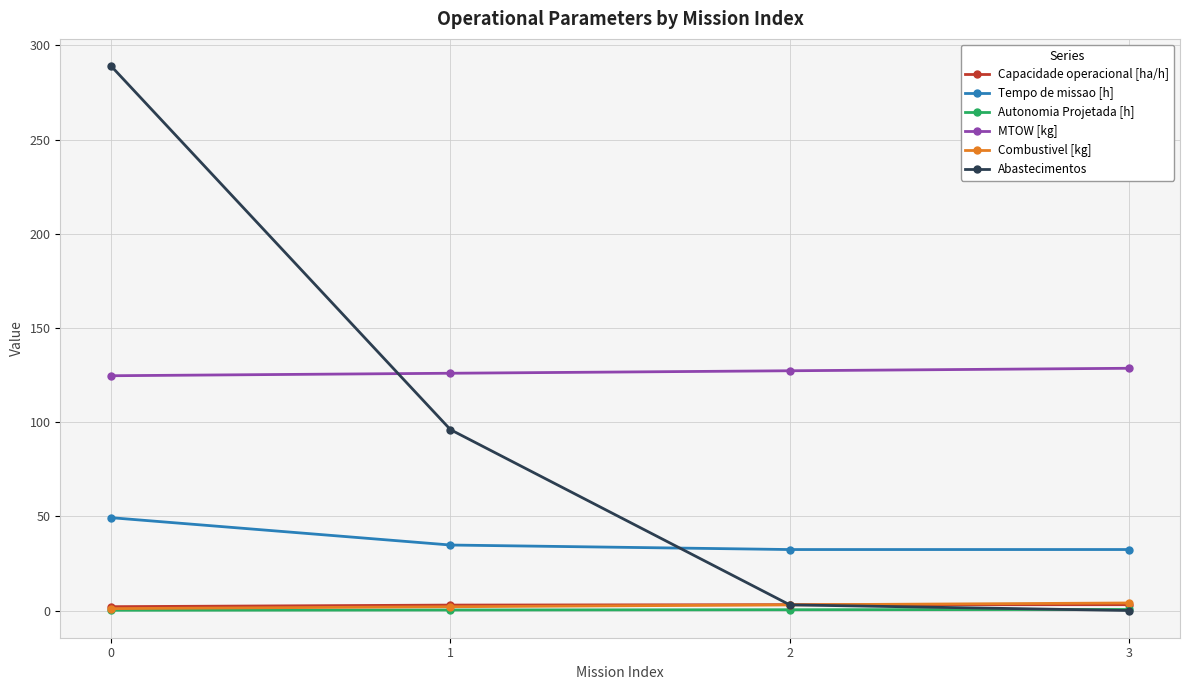

Does the chart have visible grid lines?

Yes